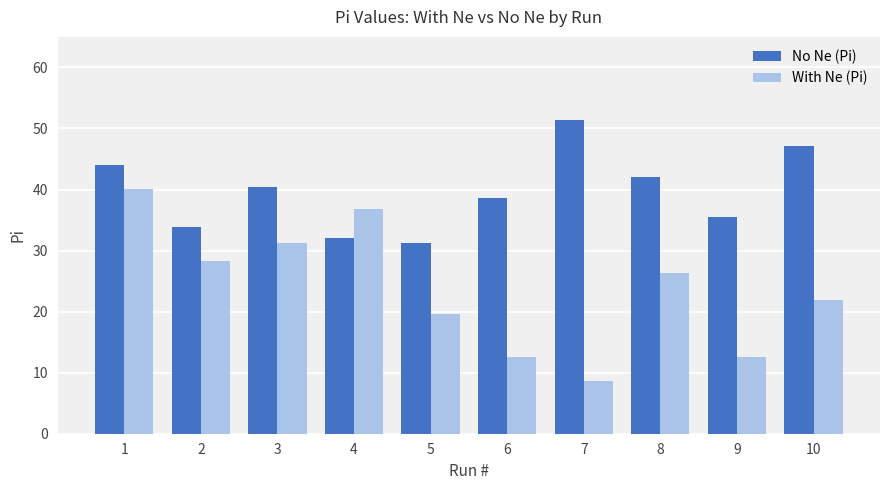

Which series has the widest spread of values?

With Ne (Pi)